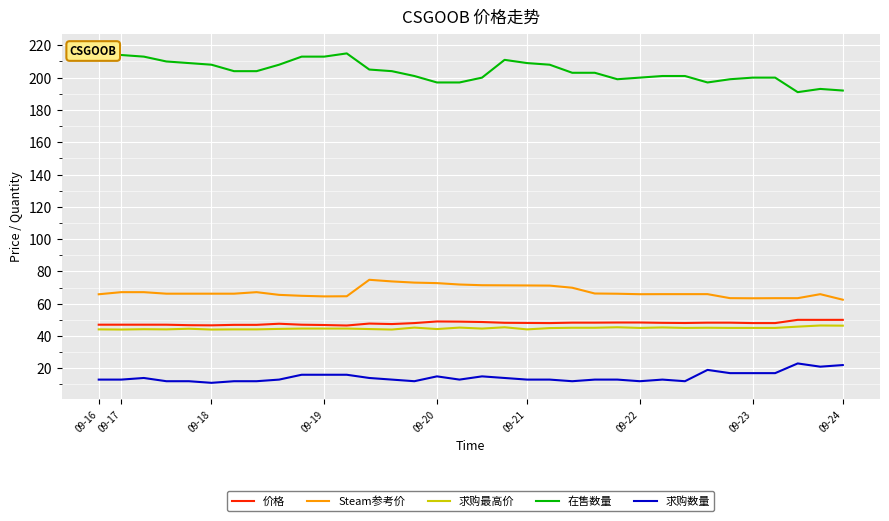

True or false: 价格 and 求购数量 cross at least once.

False